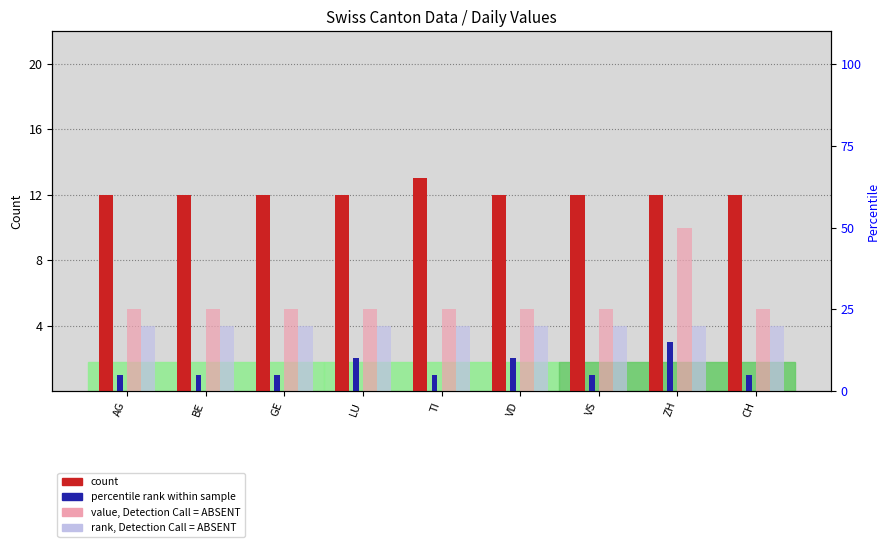

Which series changed the most between LU and VS?

ZH